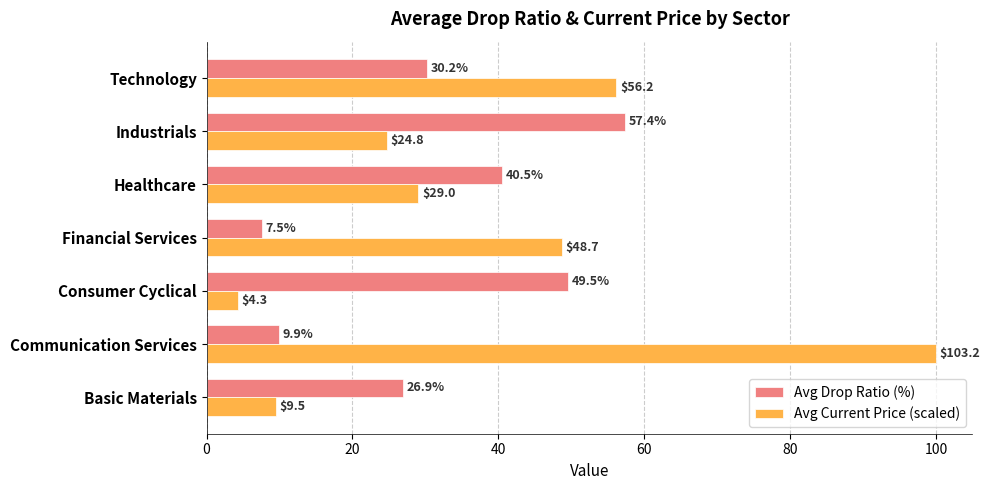

How many data points in Avg Drop Ratio (%) are less than 30?

3